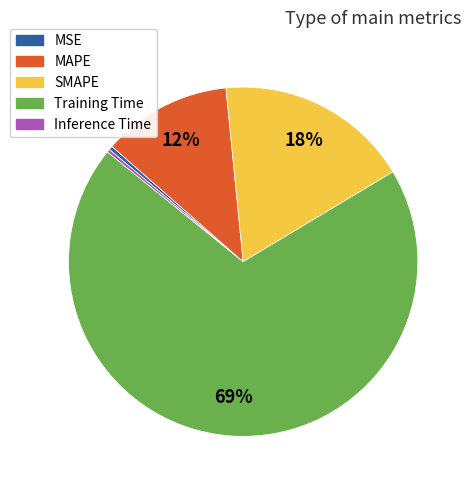

True or false: SMAPE accounts for 18% of the total.

True